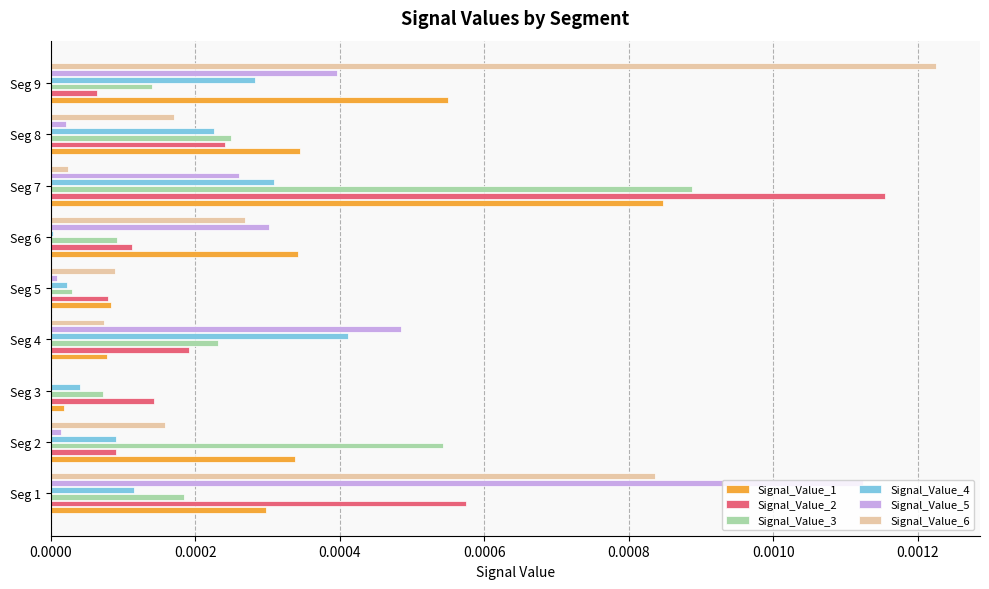

Is it true that Signal_Value_2 equals 0.0 at Seg 6?

True